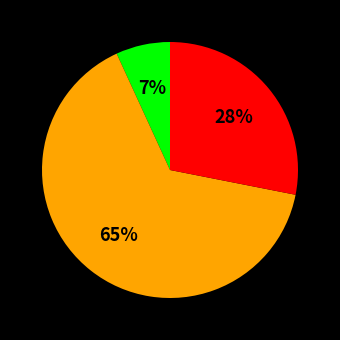

Is there a majority slice in this chart?

Yes